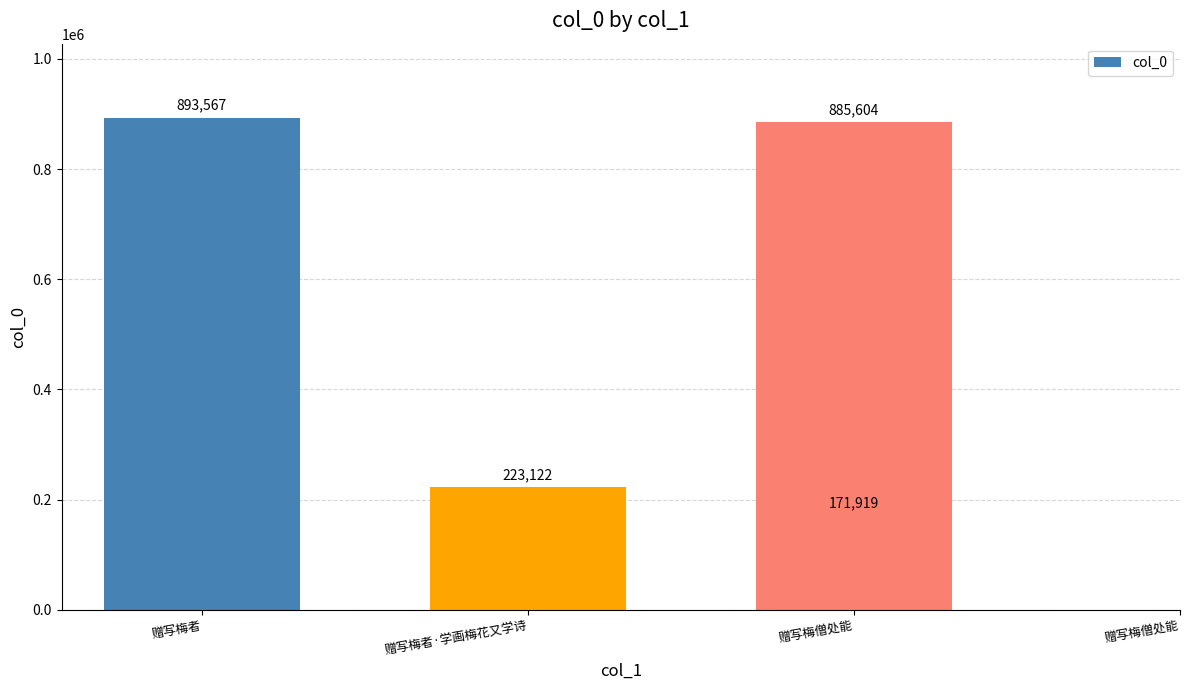

List the labels in order of value, largest first.

赠写梅者, 赠写梅僧处能, 赠写梅者·学画梅花又学诗, 赠写梅僧处能